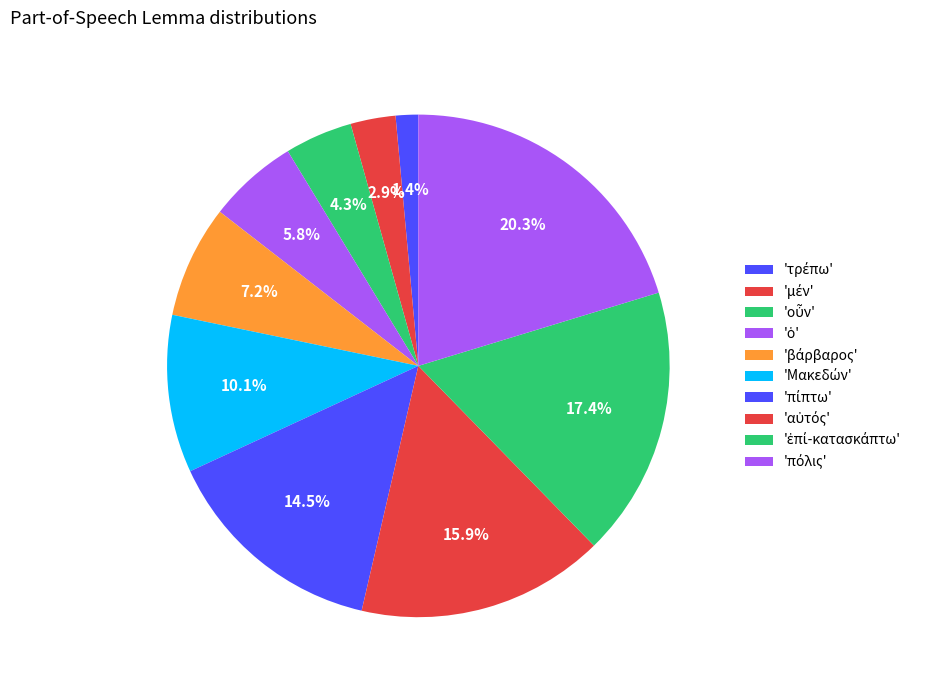

Count the number of slices in the pie.

10